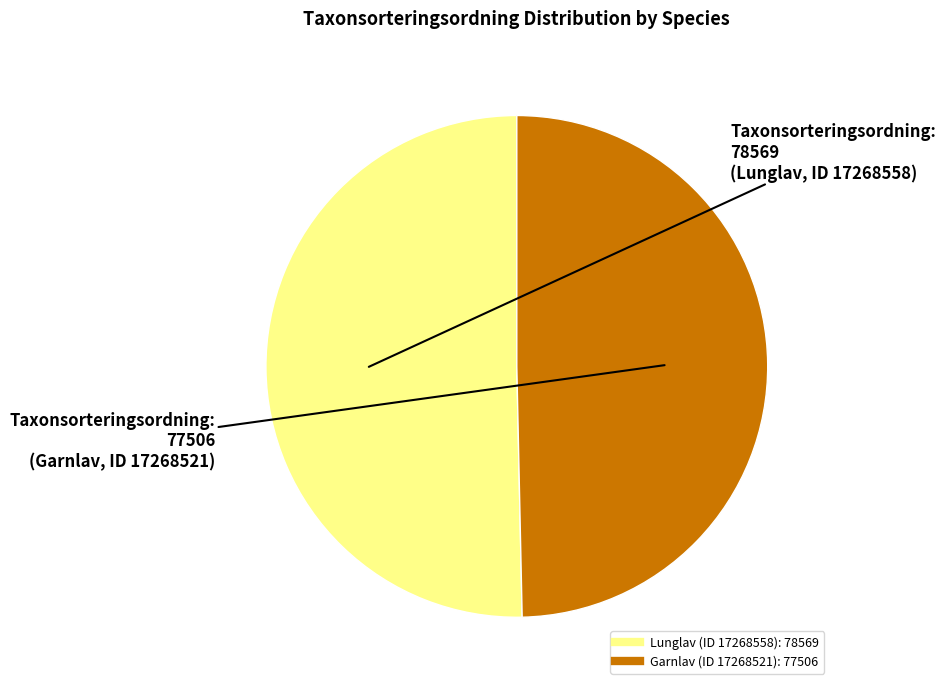

The Garnlav (ID 17268521) slice represents 39% of the pie. True or false?

False